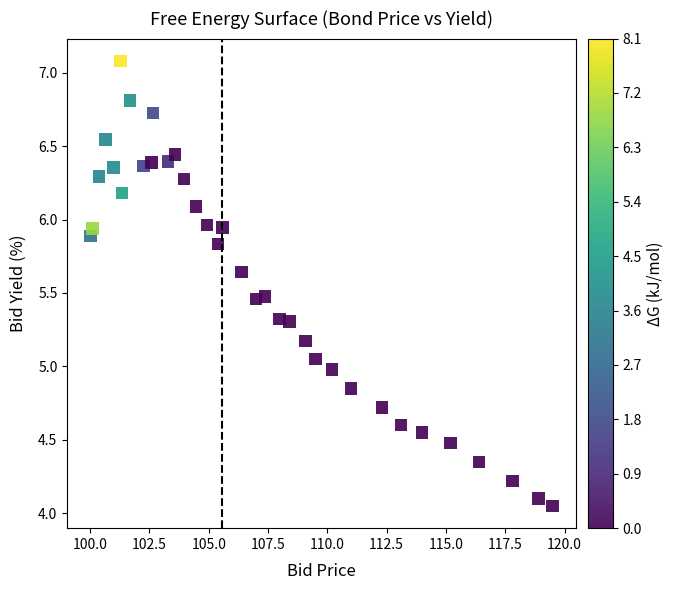

What is the range of X values (max minus min)?

19.5